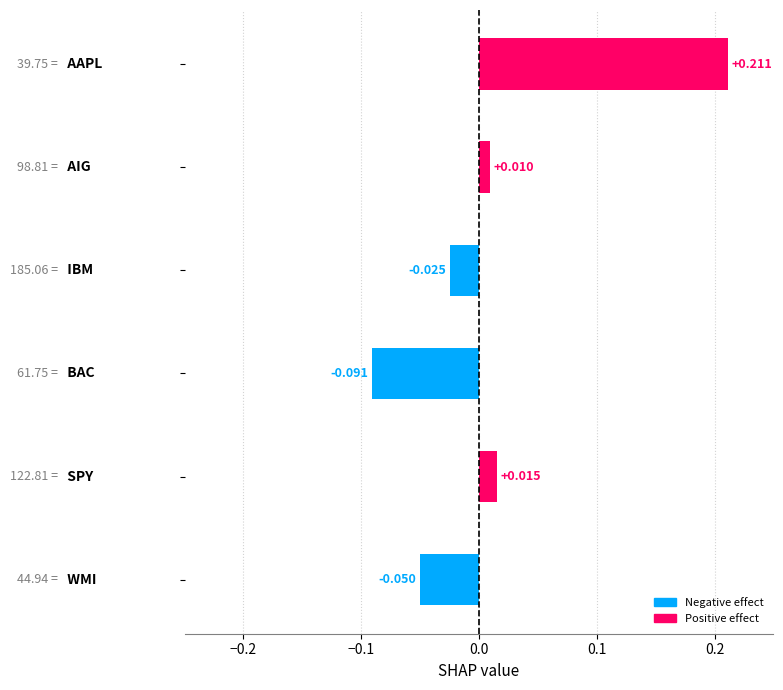

List the labels in order of value, smallest first.

BAC, WMI, IBM, AIG, SPY, AAPL